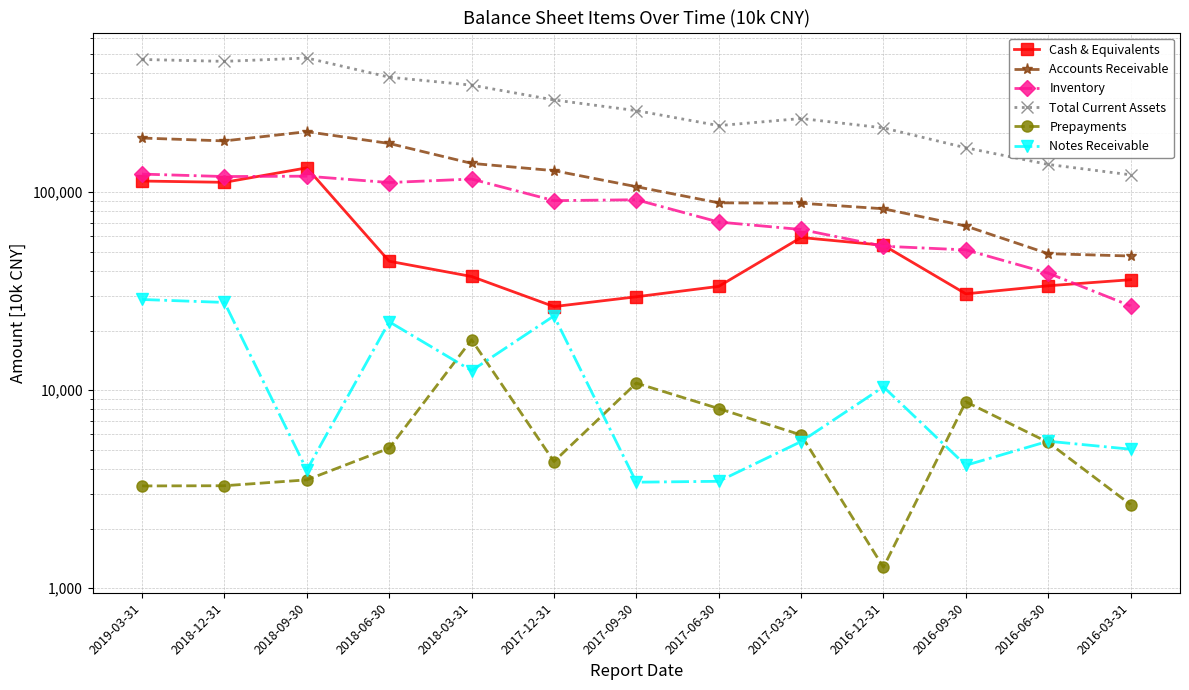

Where does the Cash & Equivalents series first go above 37529?

2019-03-31